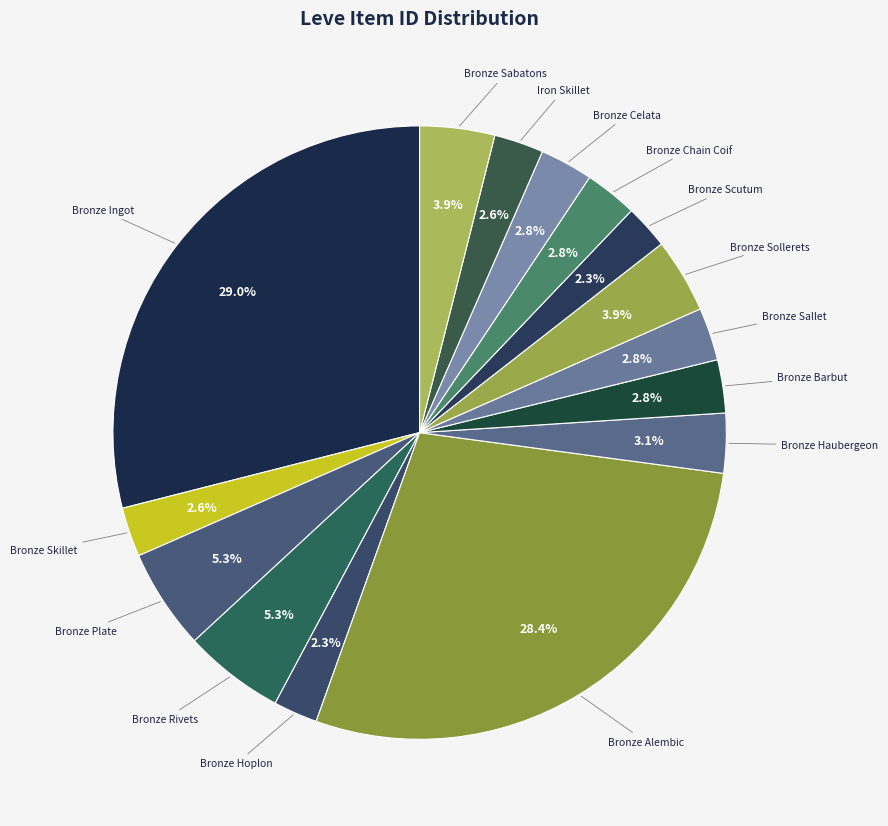

How many segments does this pie chart have?

15